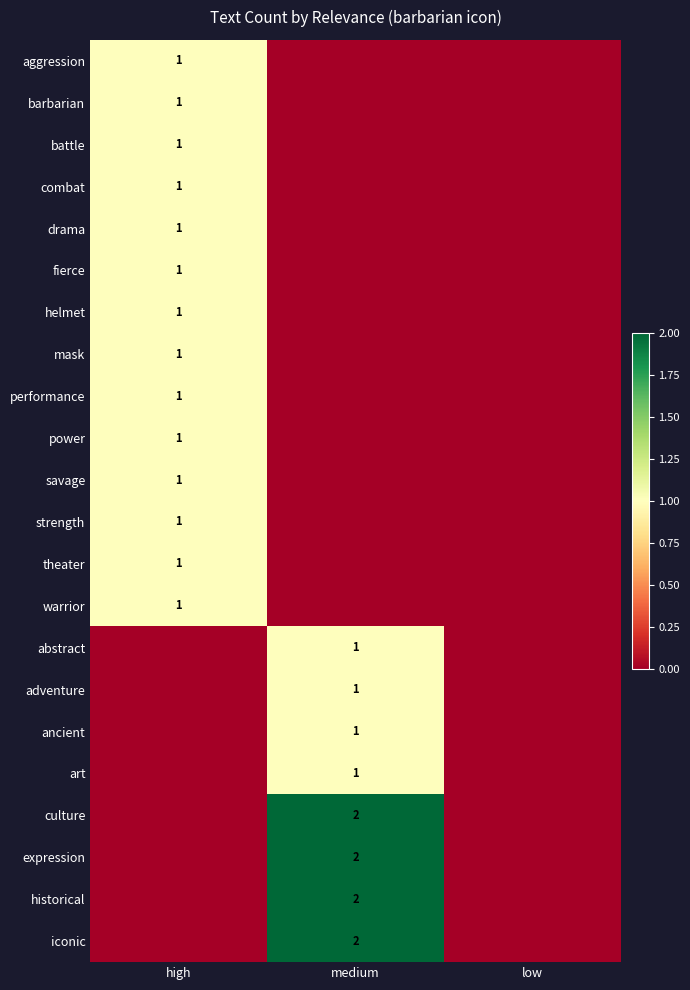

The value of culture at medium is 1. True or false?

False